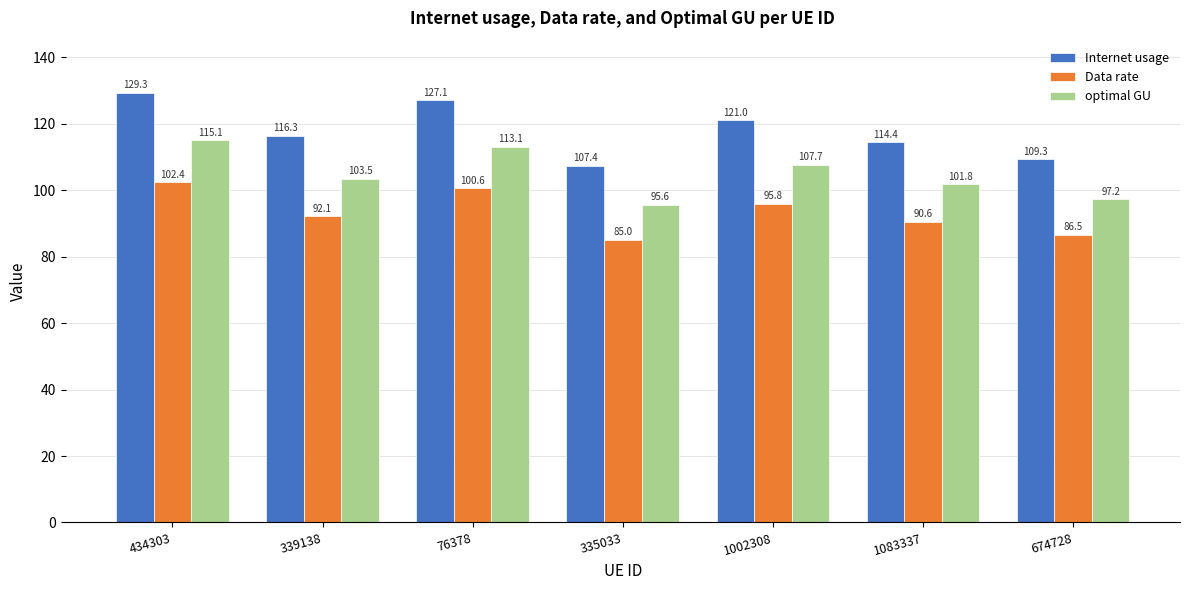

Rank the series by their average value, from lowest to highest.

Data rate, optimal GU, Internet usage